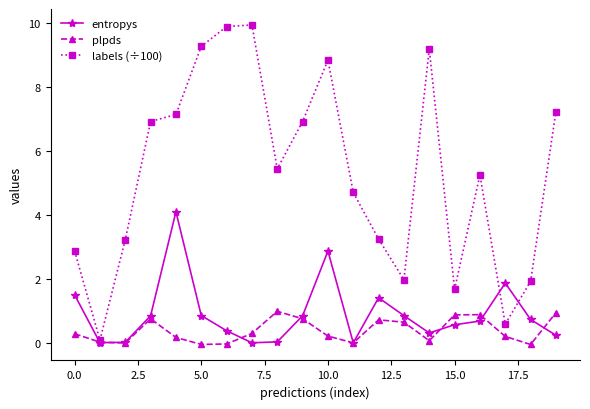

What are all the series names shown in the legend?

entropys, plpds, labels (÷100)